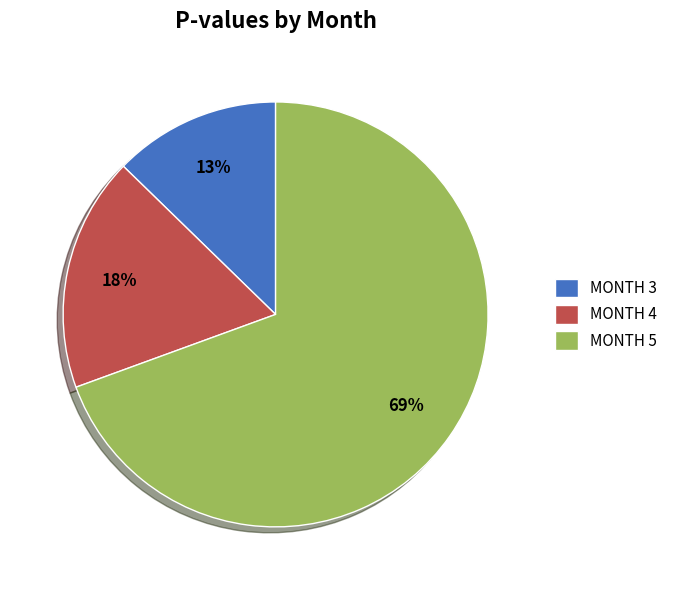

Which slice is the largest?

MONTH 5